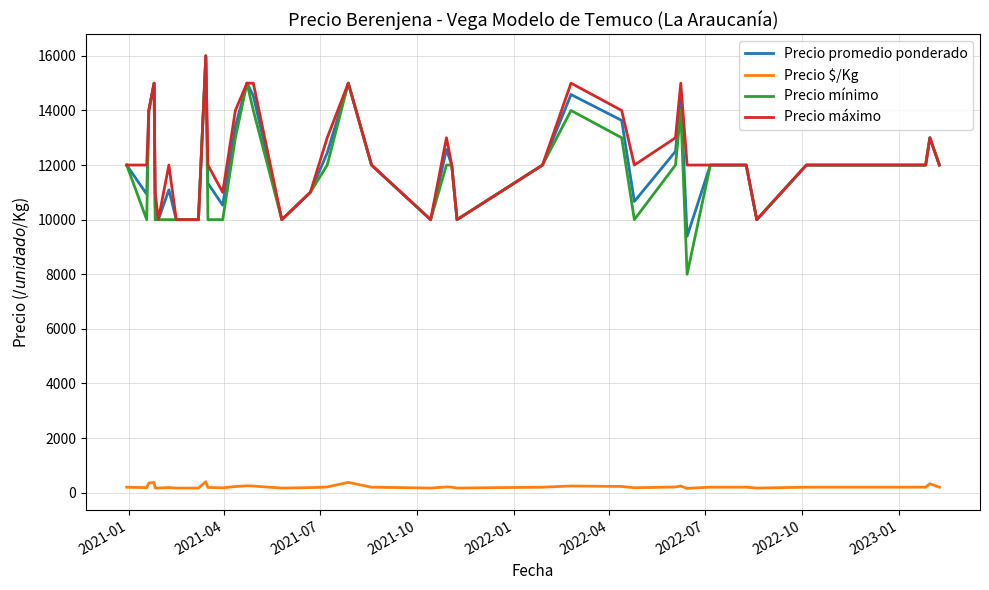

Does the chart have visible grid lines?

Yes